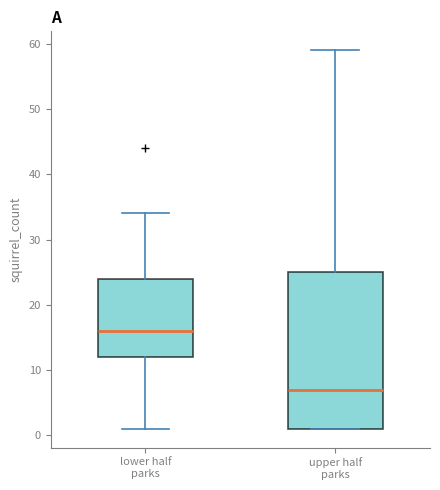

Reading left to right, read every box against the y-axis: the position of its median line, the range the box covers, and the ends of its whiskers. The values are not printed on the chart, so give them approximately, as read against the axis.

lower half parks: median 16, box 12 to 24, whiskers 1 to 34
upper half parks: median 7, box 1 to 25, whiskers 1 to 59